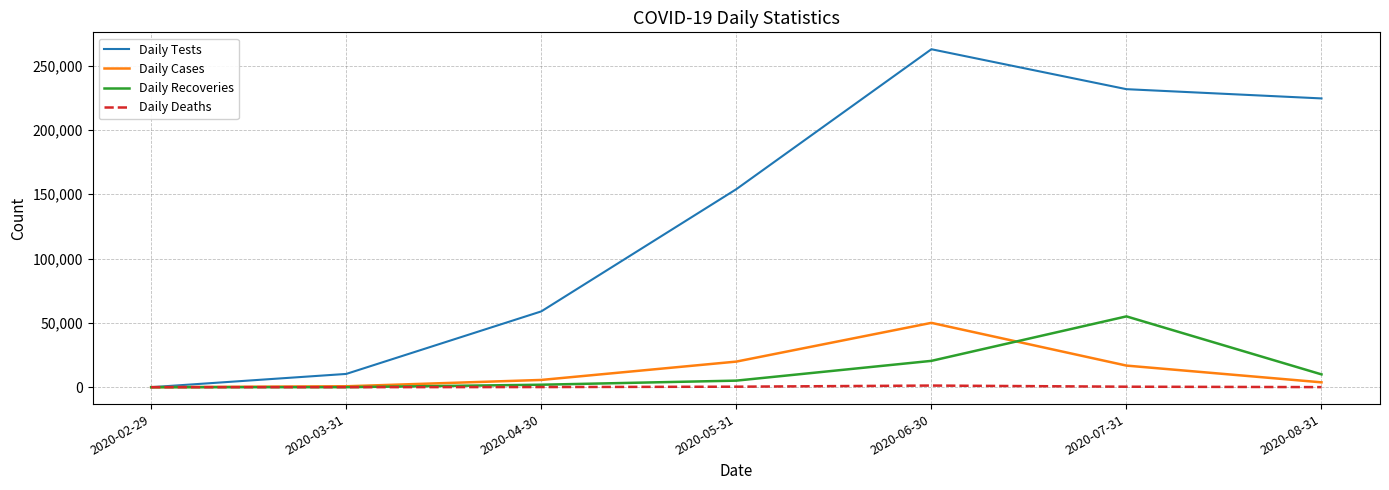

What position from the left is 2020-02-29?

1